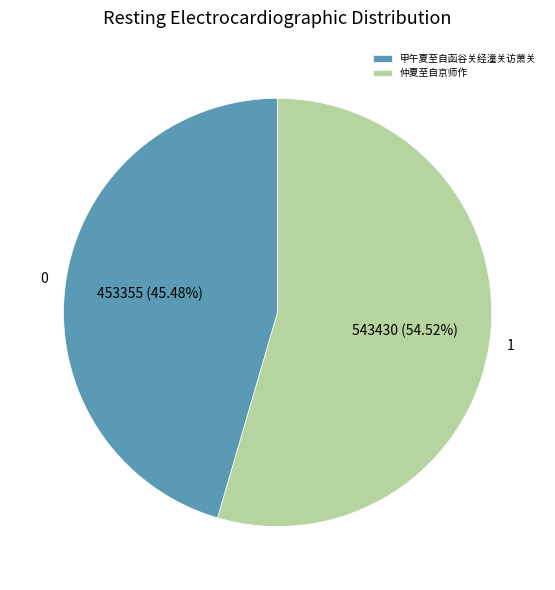

Between 甲午夏至自函谷关经潼关访萧关 and 仲夏至自京师作, which is larger?

仲夏至自京师作